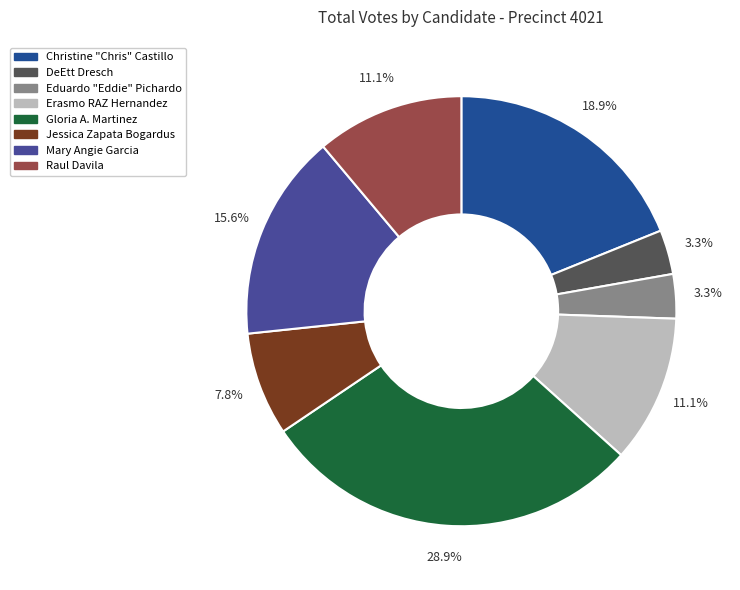

The Gloria A. Martinez slice represents 36% of the pie. True or false?

False